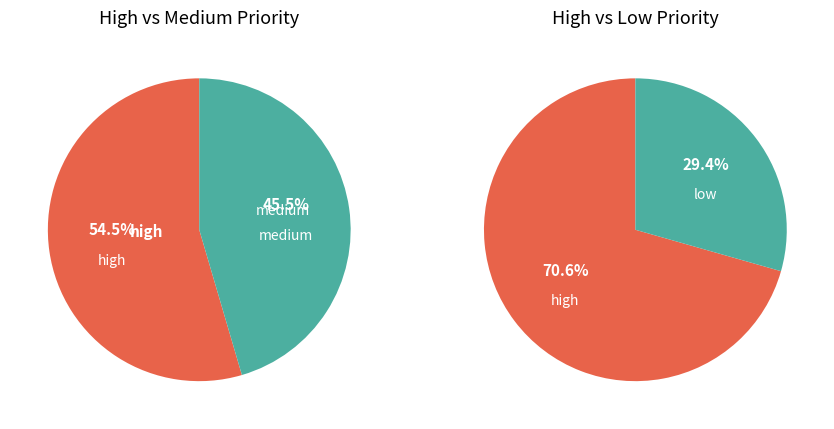

To the nearest percent, what percentage of the pie is High Priority?

54%